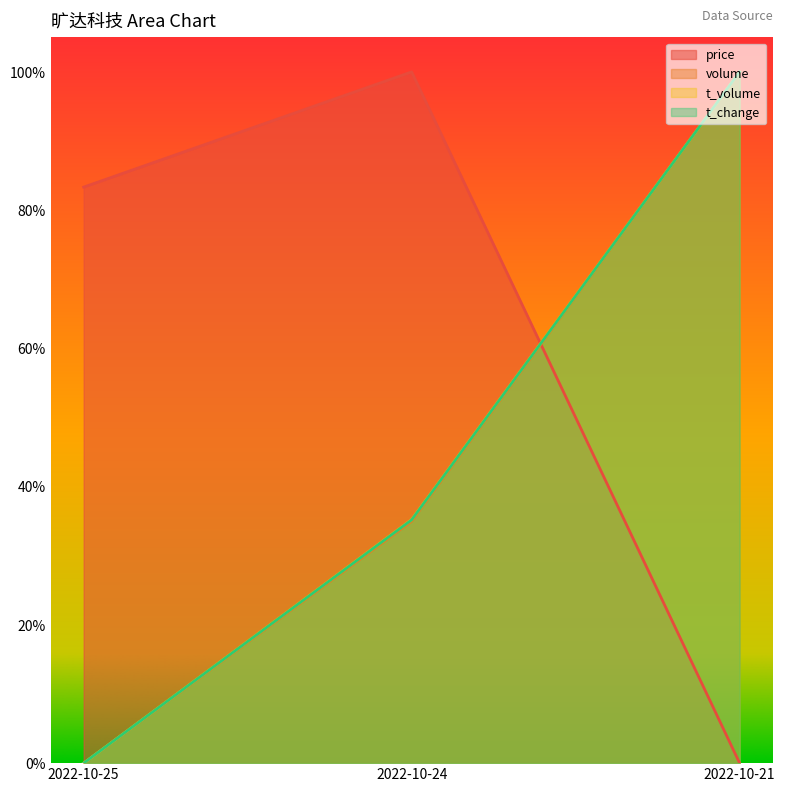

What is the difference between the maximum and minimum values in the t_change series?

1.0